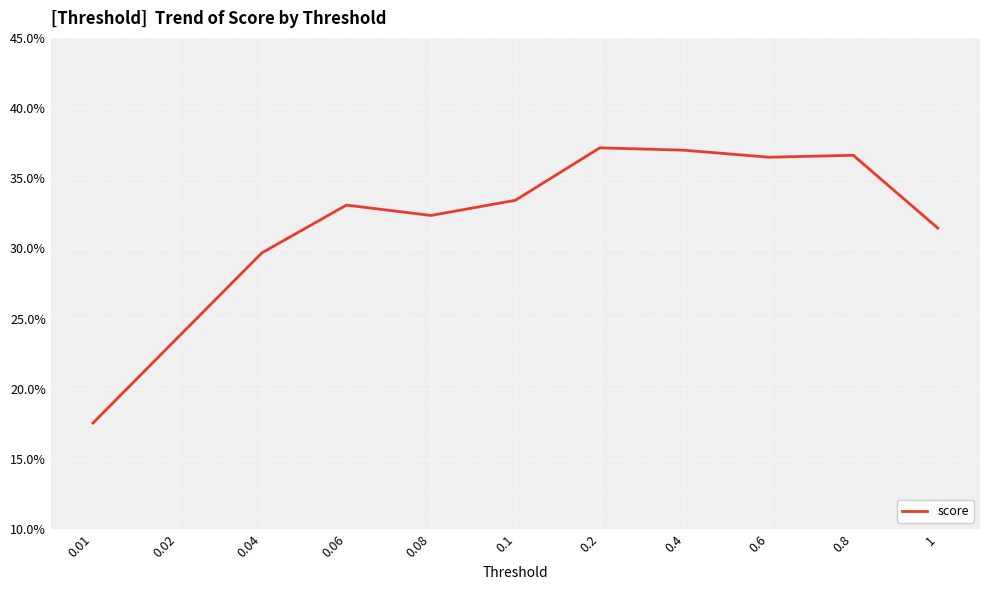

How many points are lower than both their immediate neighbors (excluding endpoints)?

2